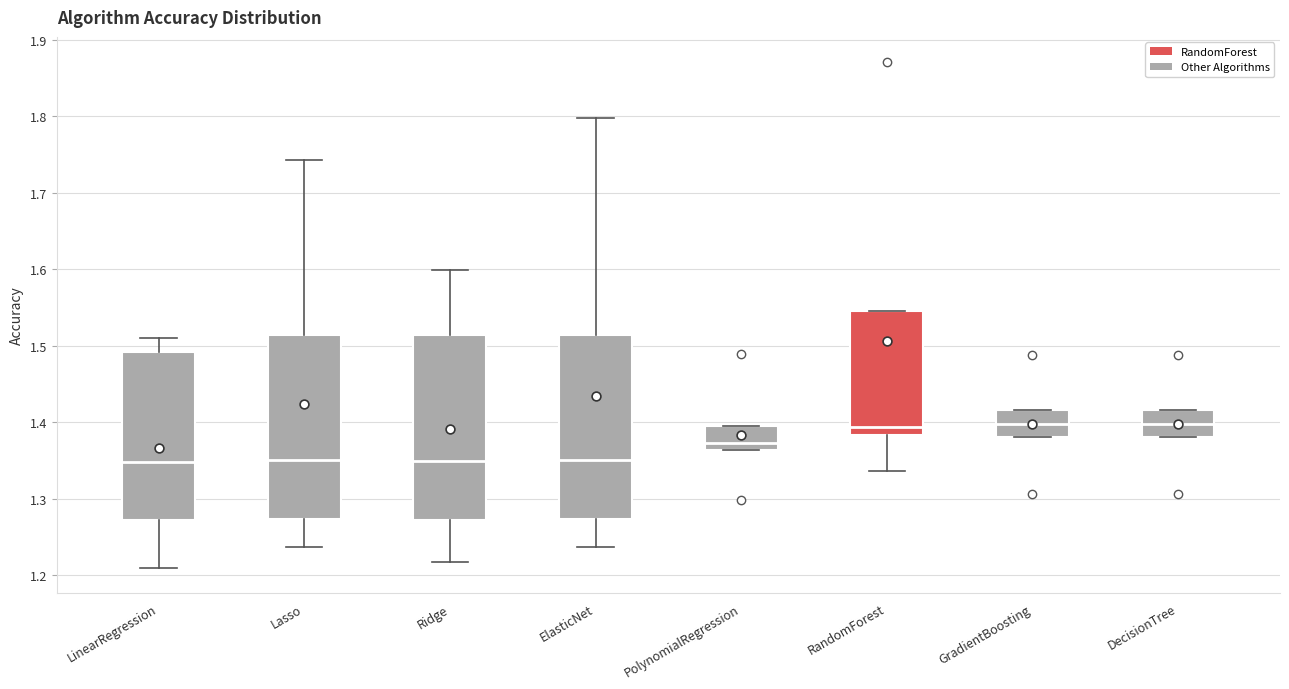

Where does the upper whisker of the box for ElasticNet end on the y-axis? The values are not printed on the chart, so give them approximately, as read against the axis.

1.80